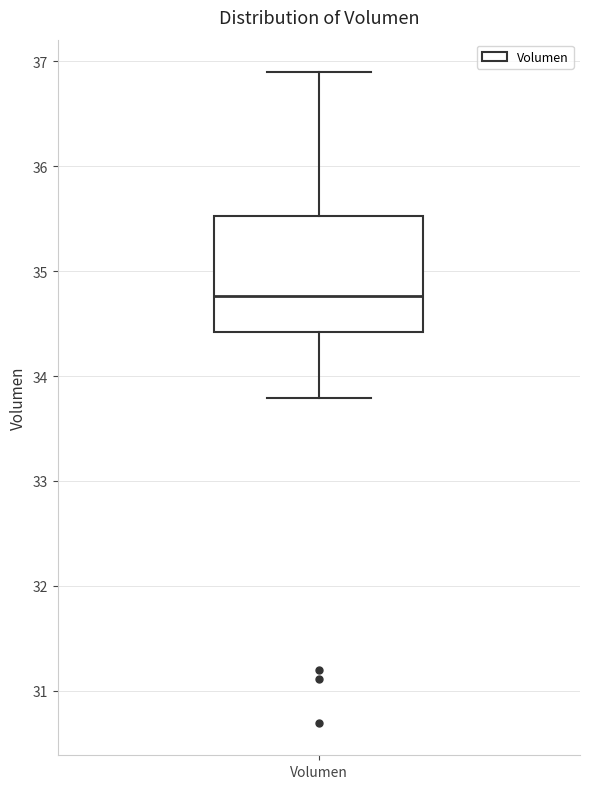

Transcribe this box plot: give where the median line is, the range the box spans, and where the two whiskers end, as read against the y-axis. The values are not printed on the chart, so give them approximately, as read against the axis.

median 34.8, box 34.4 to 35.5, whiskers 33.8 to 36.9